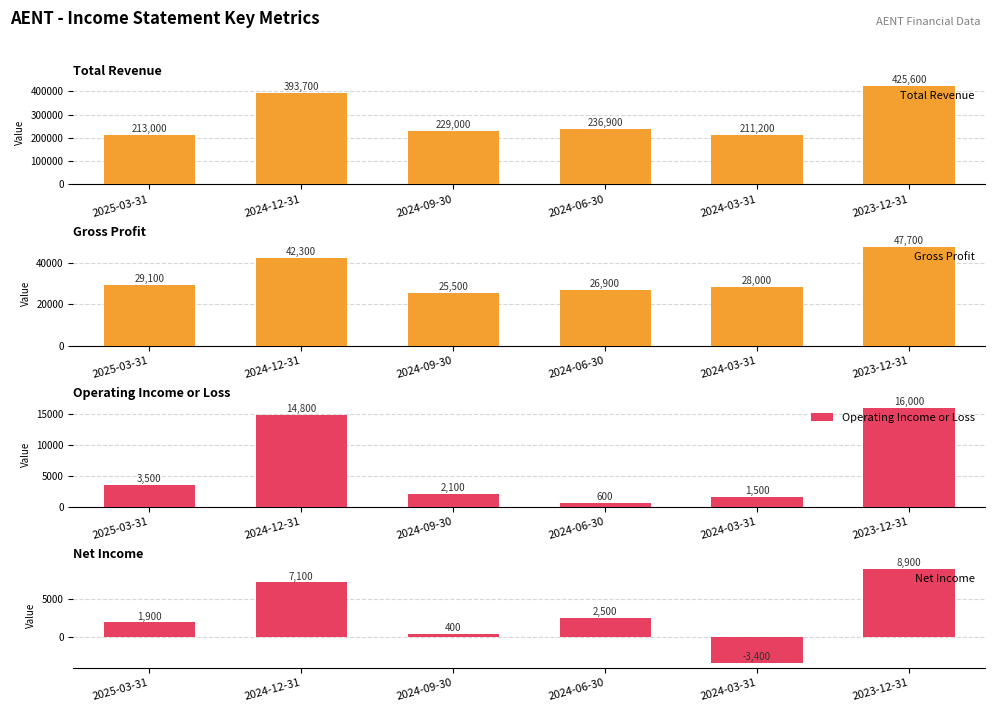

Which series changed the most between 2024-03-31 and 2023-12-31?

Total Revenue